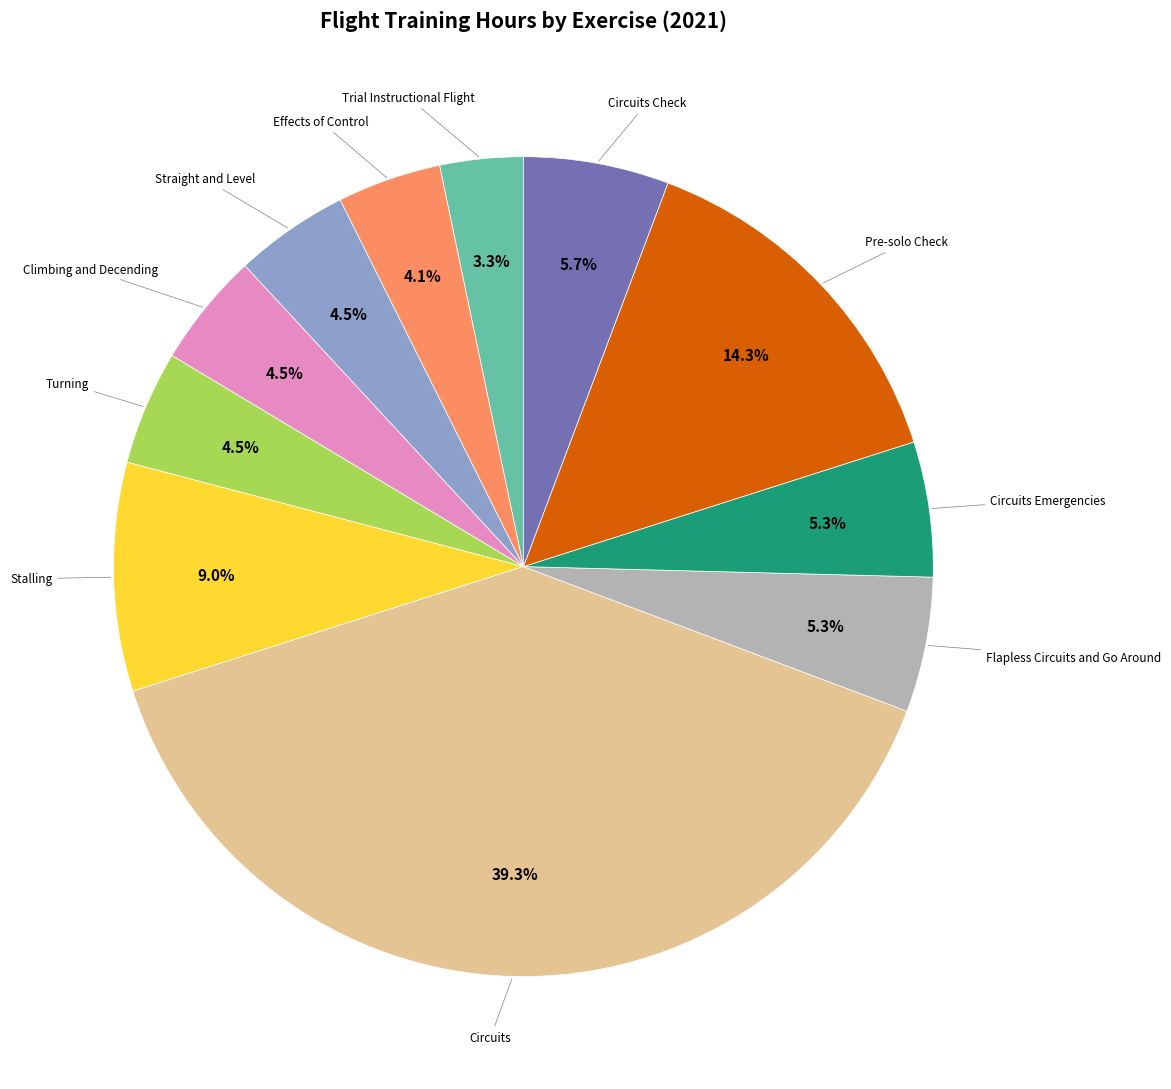

How many slices are in this pie chart?

11